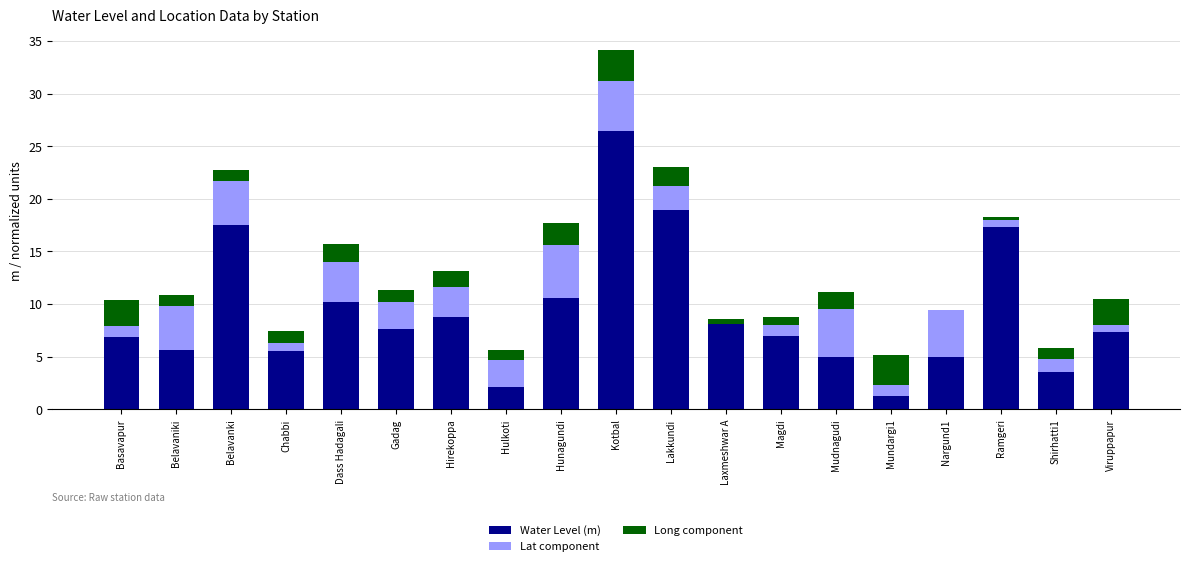

At which label does Water Level (m) reach its peak?

Kotbal